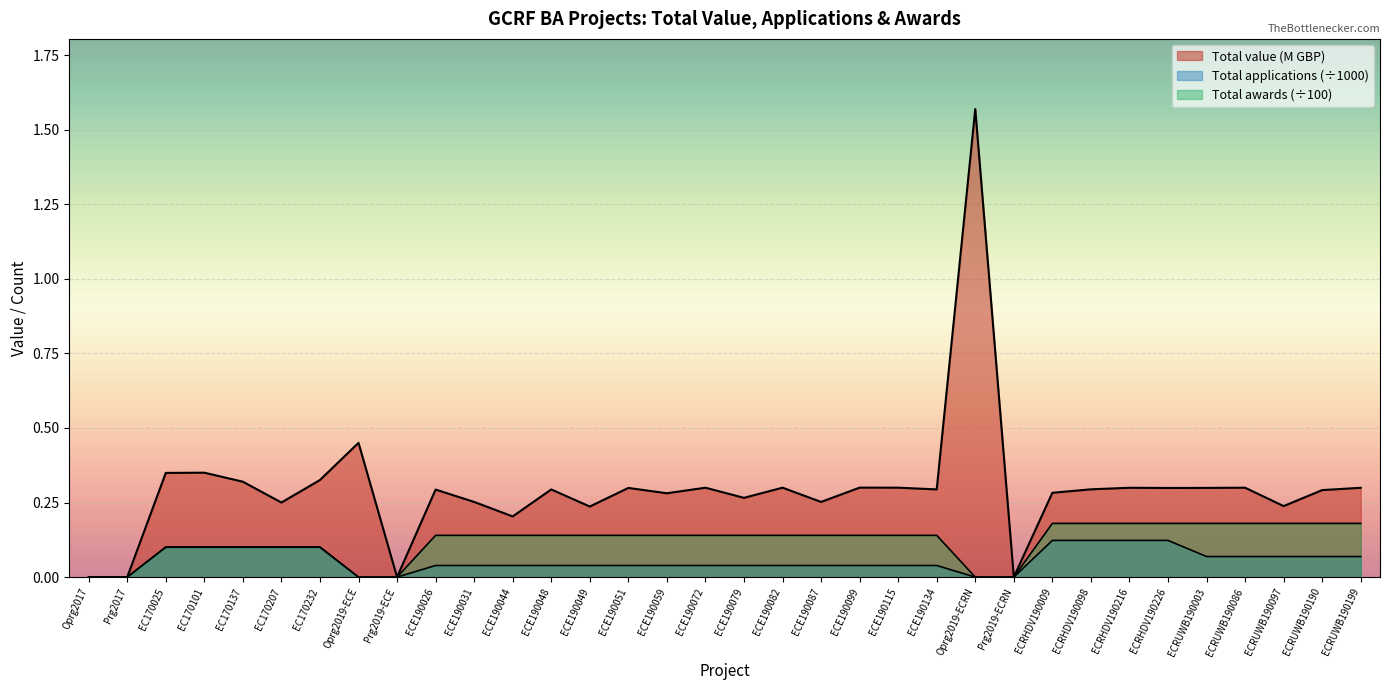

What is the total value across all series at ECE190059?

0.5